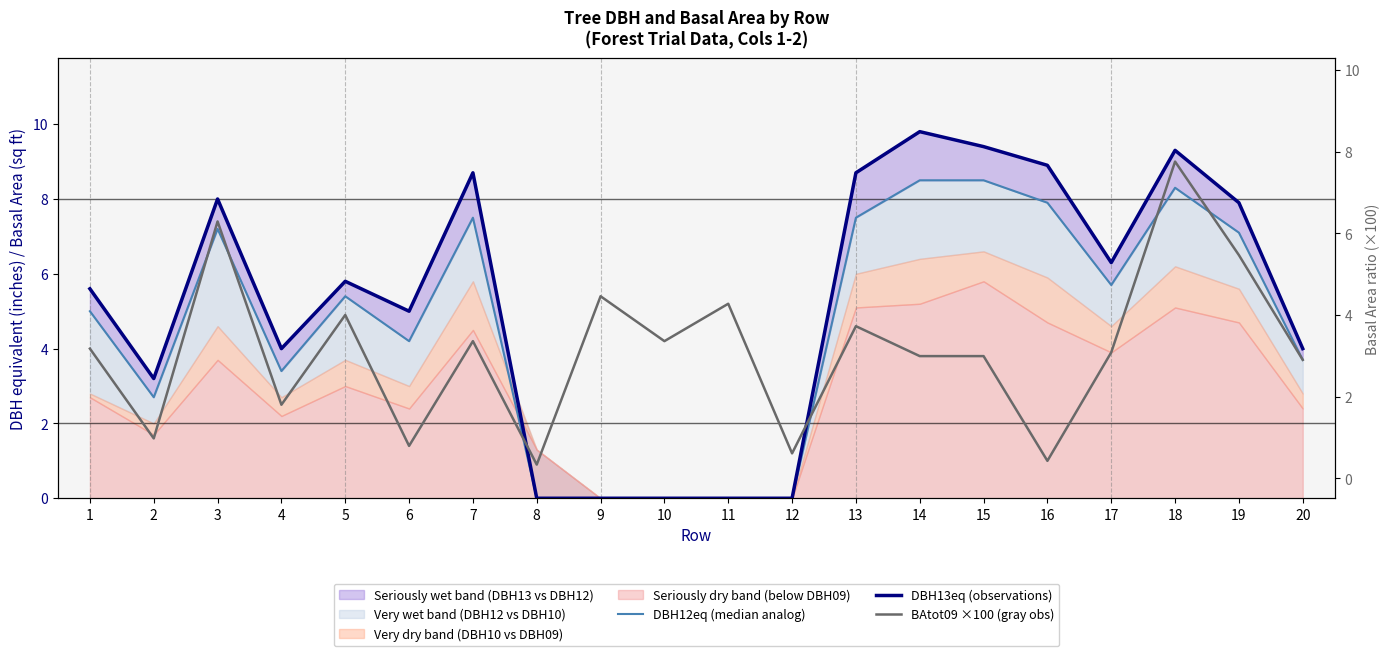

What is the spread (max minus min) of values at 15?

5.6